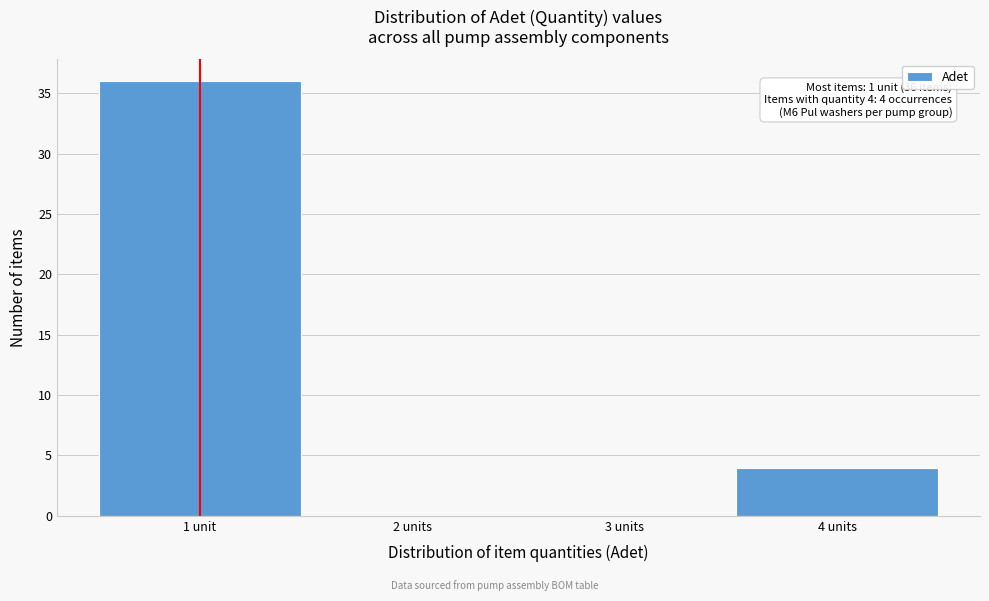

Reading left to right, list all the values displayed in this chart.

1 unit=36	2 units=0	3 units=0	4 units=4